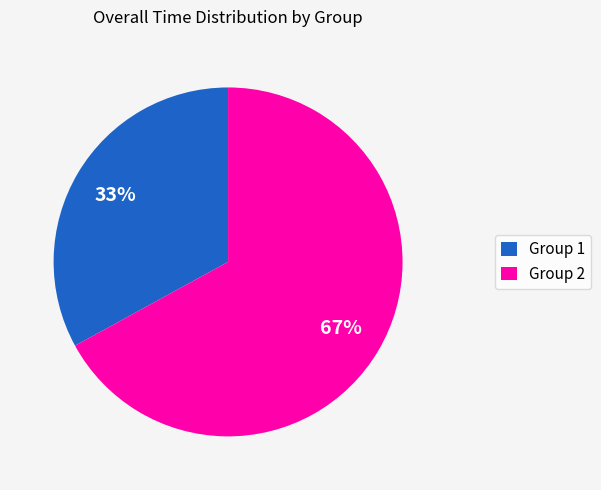

Count the number of slices in the pie.

2